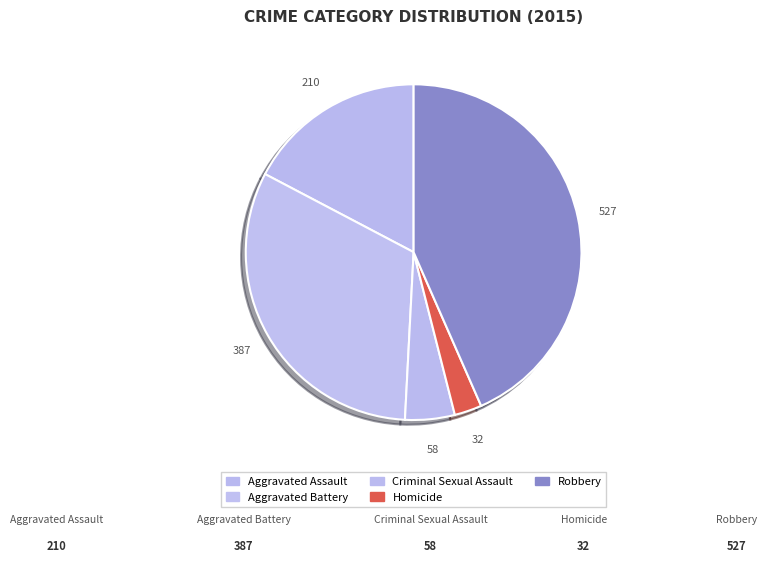

Rank the categories by value from highest to lowest.

Robbery, Aggravated Battery, Aggravated Assault, Criminal Sexual Assault, Homicide